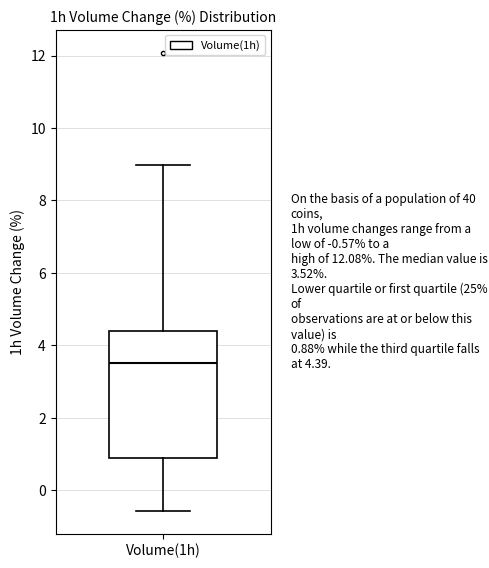

Where is the upper edge of the box for Volume(1h) on the y-axis? The values are not printed on the chart, so give them approximately, as read against the axis.

4.4